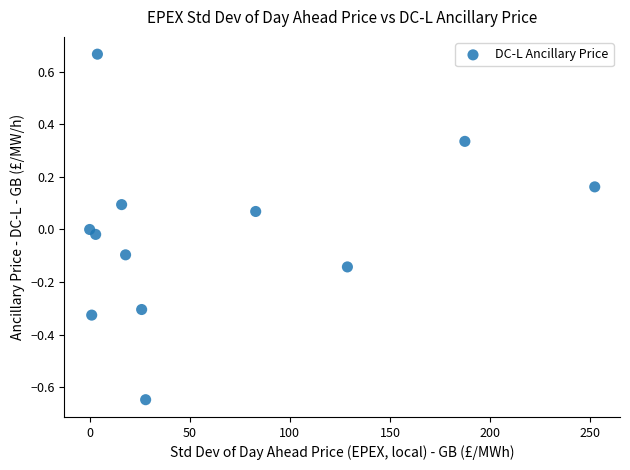

What is the range of Y values (max minus min)?

1.3